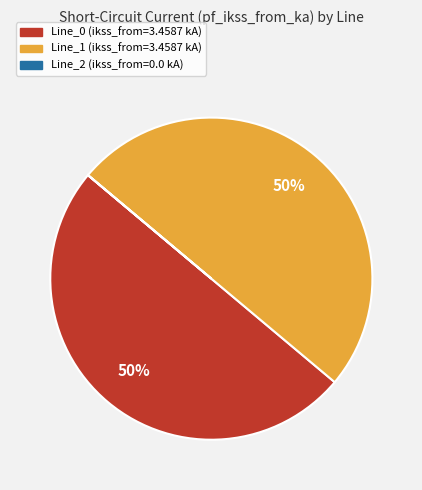

Is the sum of Line_1 and Line_0 greater than half?

Yes